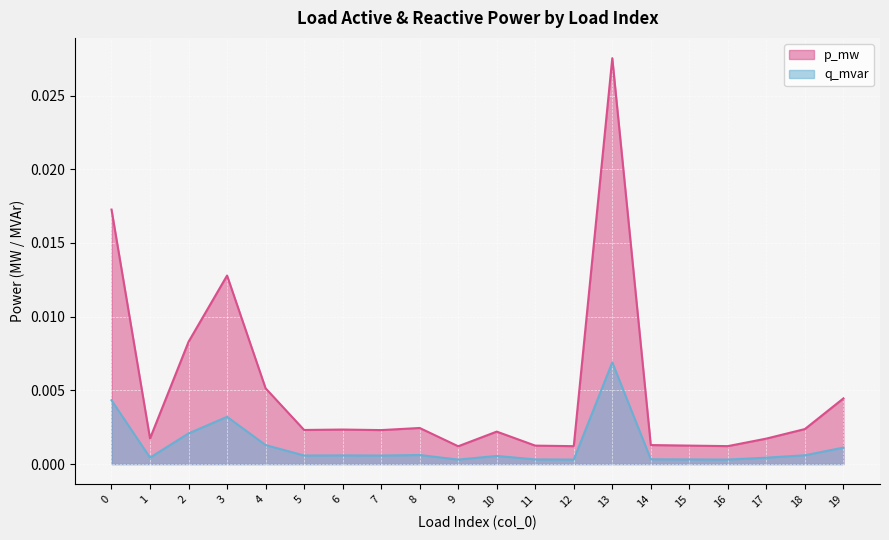

At which label does p_mw reach its peak?

13